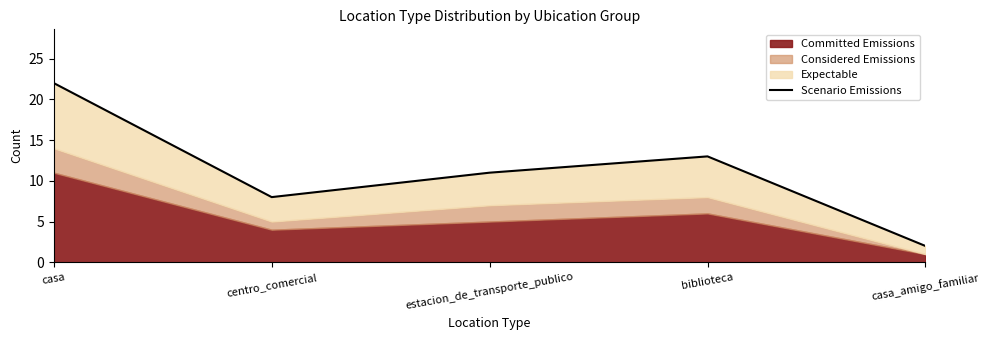

The chart shows a value of 4 at casa_amigo_familiar. True or false?

False